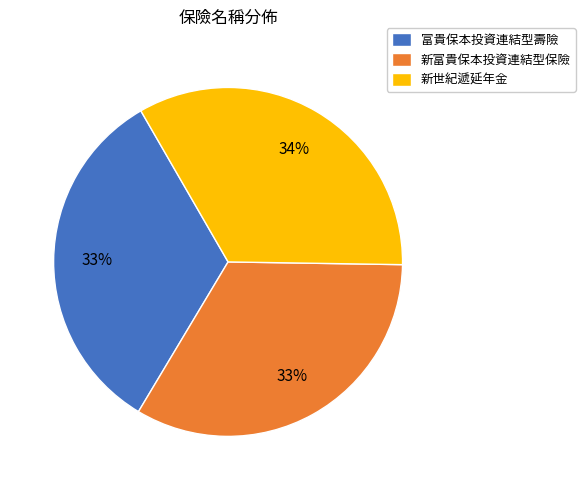

Is the sum of 新富貴保本投資連結型保險 and 富貴保本投資連結型壽險 greater than half?

Yes